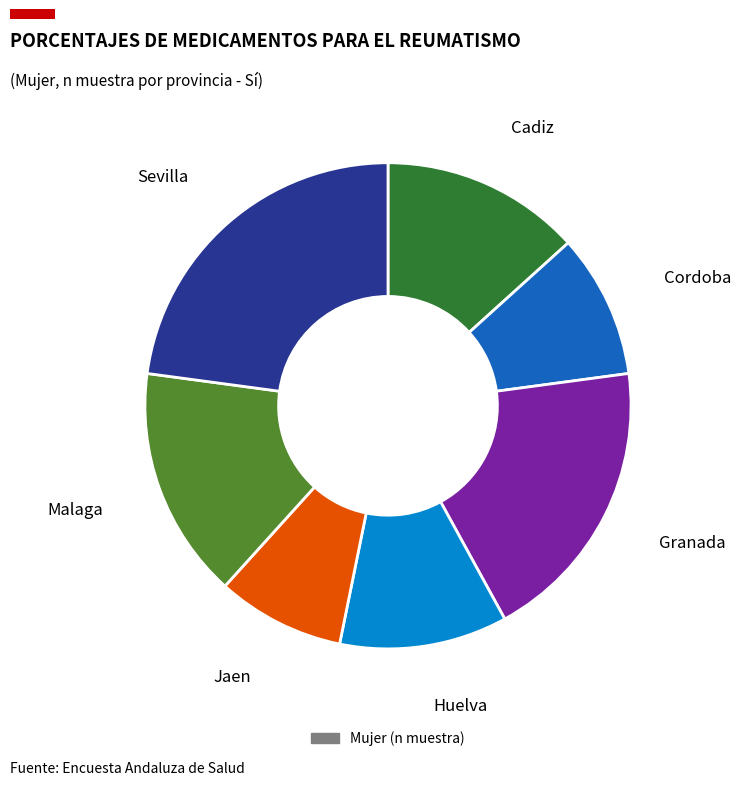

Is there any slice that represents more than half of the pie?

No